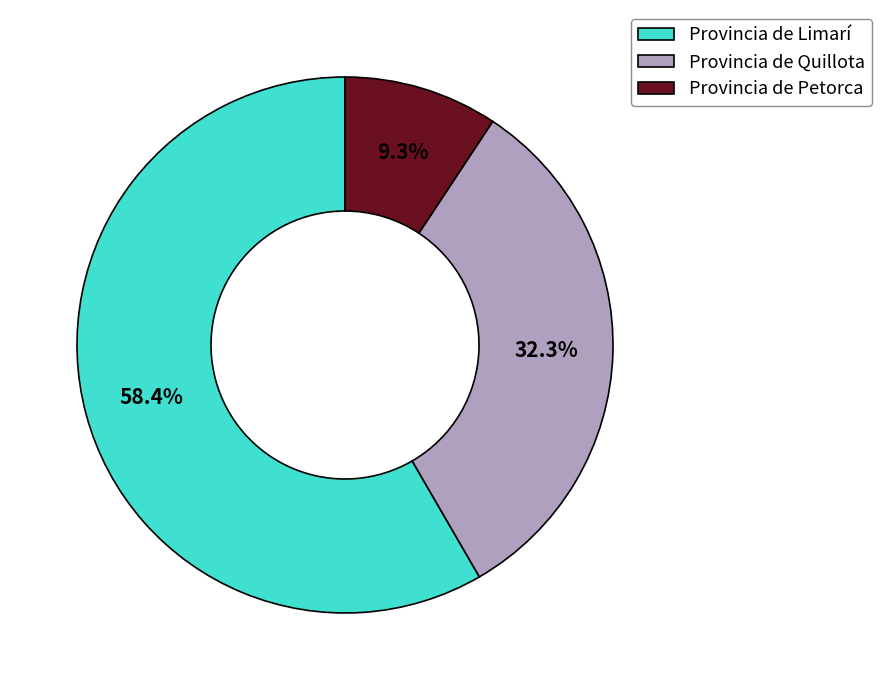

Which has a higher value, Provincia de Quillota or Provincia de Limarí?

Provincia de Limarí